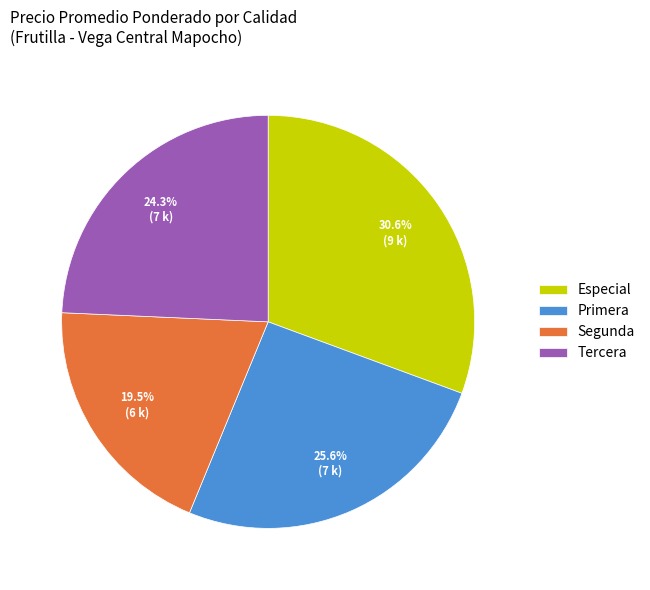

Approximately how many times larger is the value at Primera compared to Tercera?

1.1